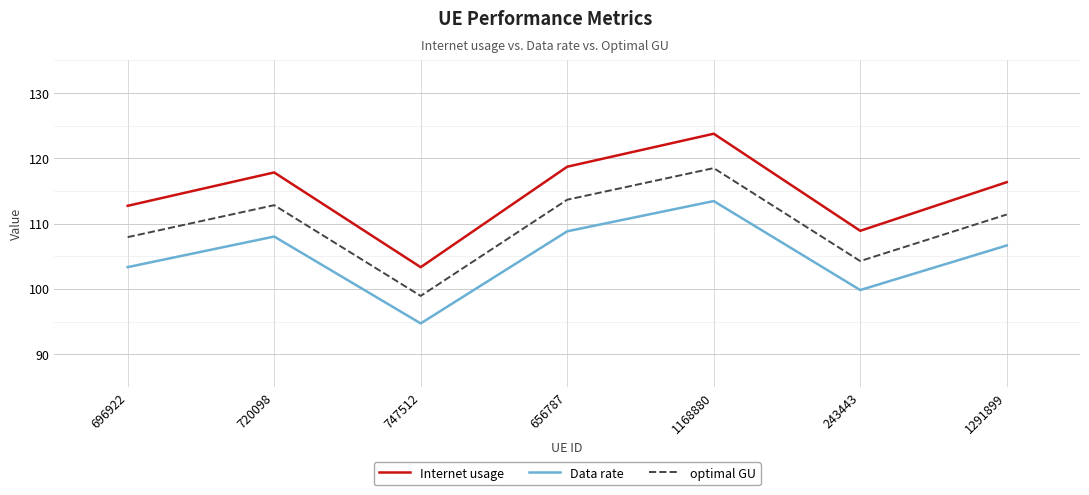

List the series in order of their peak value, highest first.

Internet usage, optimal GU, Data rate